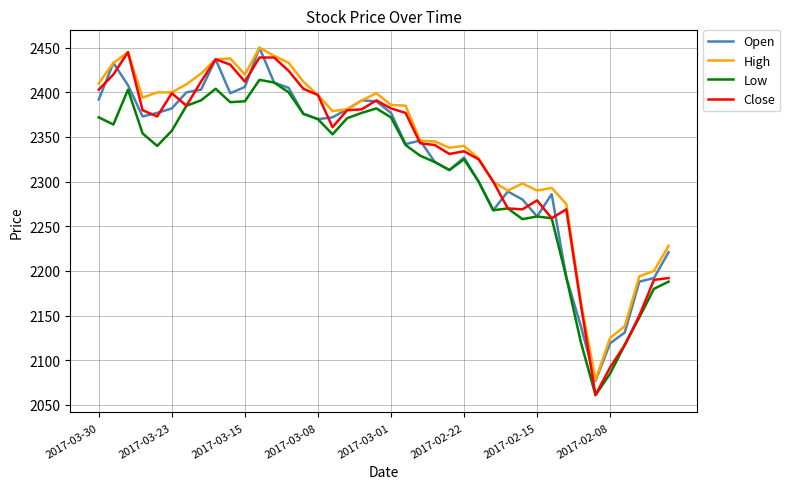

What is the maximum value for Open?

2450